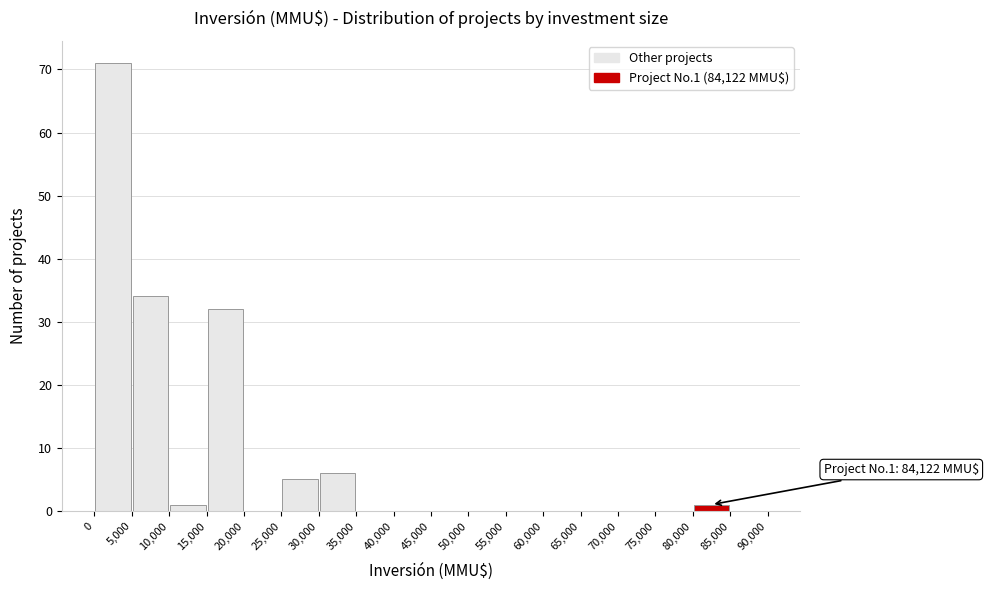

Over which range of the x-axis is the bar tallest?

0 to 5,000